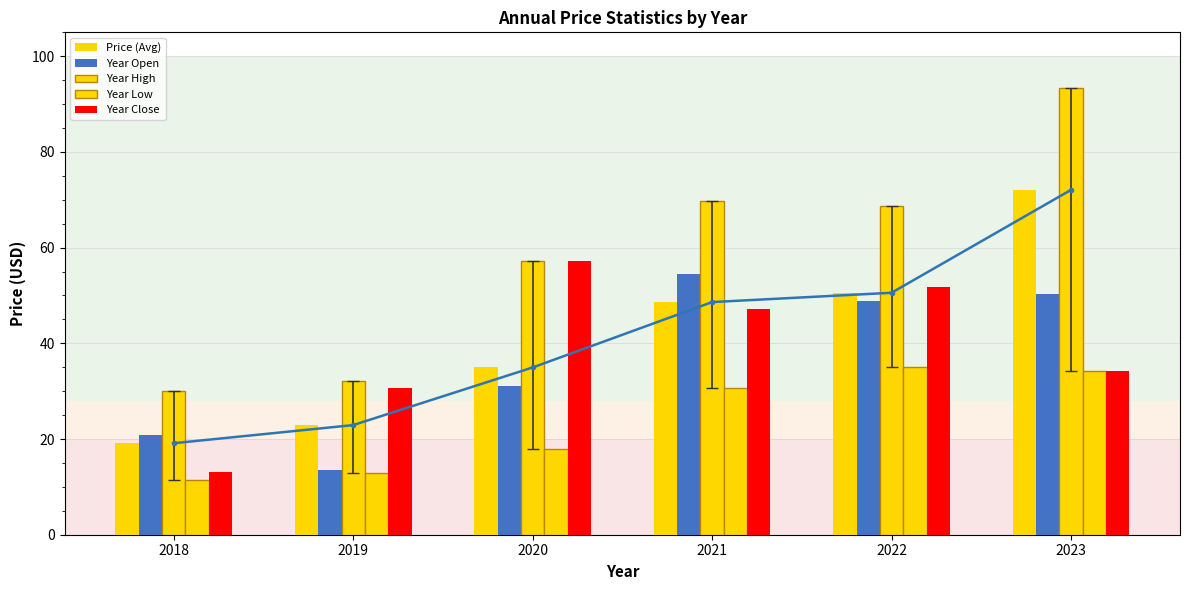

How many data points does each series have?

6